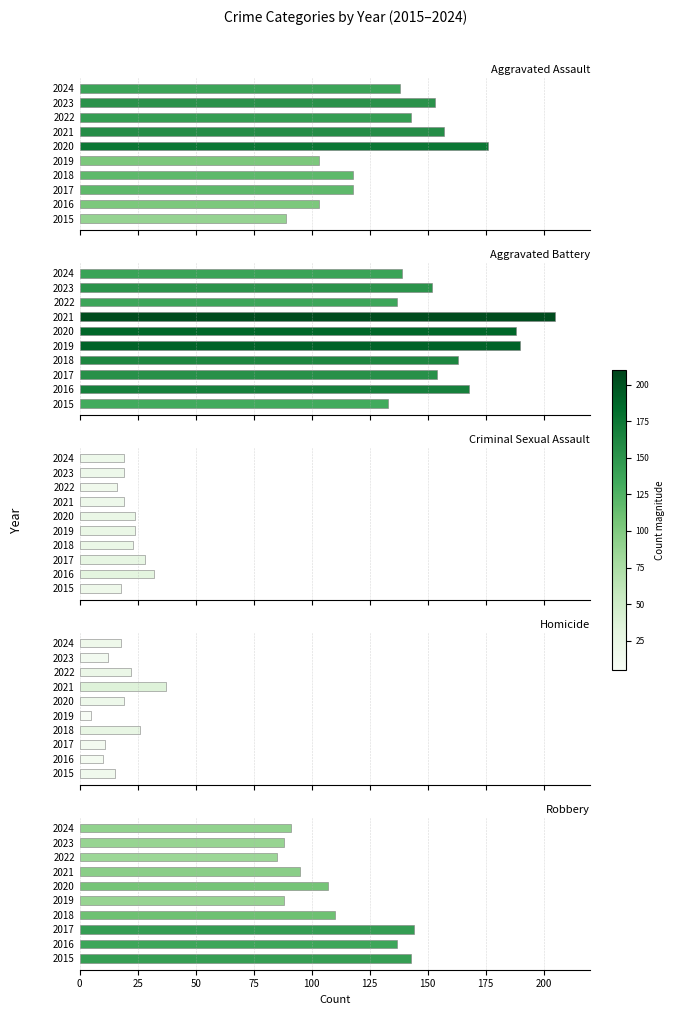

At how many categories does at least one series exceed 154?

5